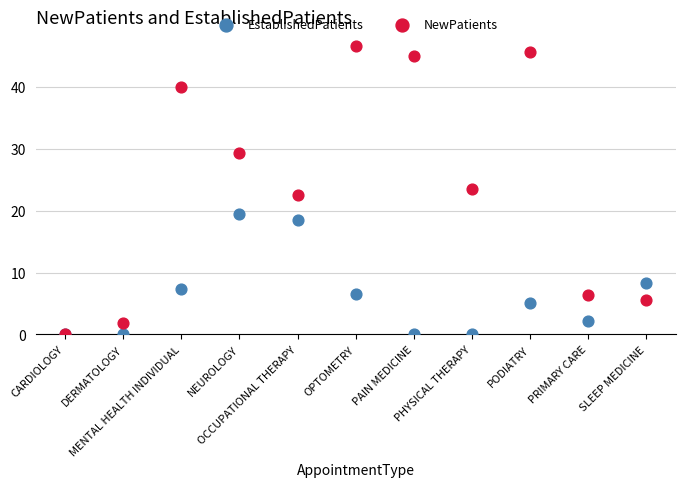

Which series has the widest spread of Y values?

NewPatients